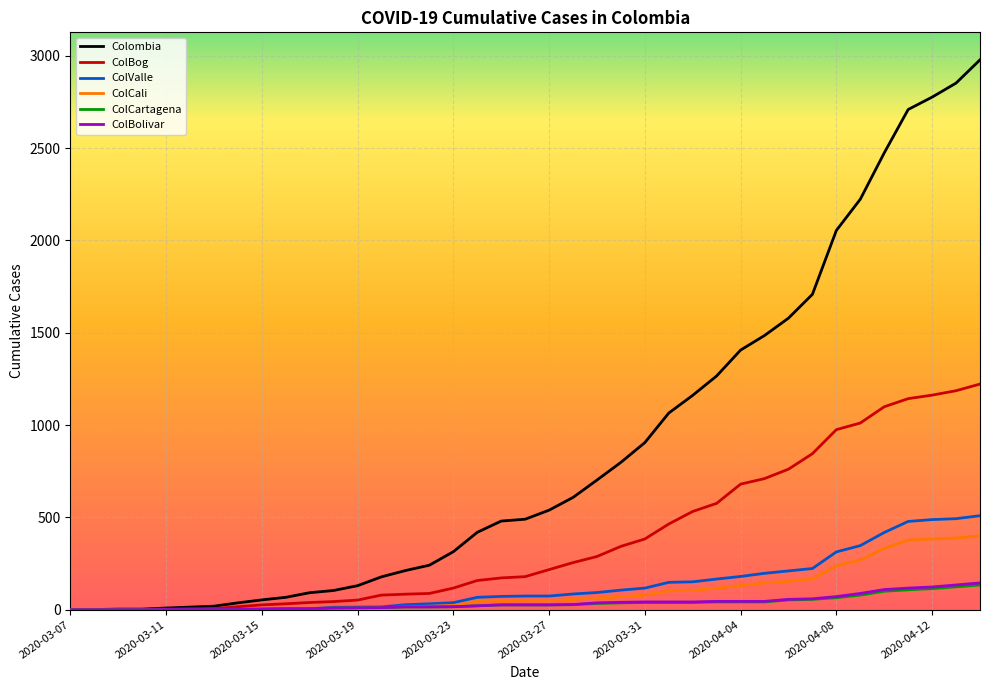

Which series has the largest range (max minus min)?

Colombia